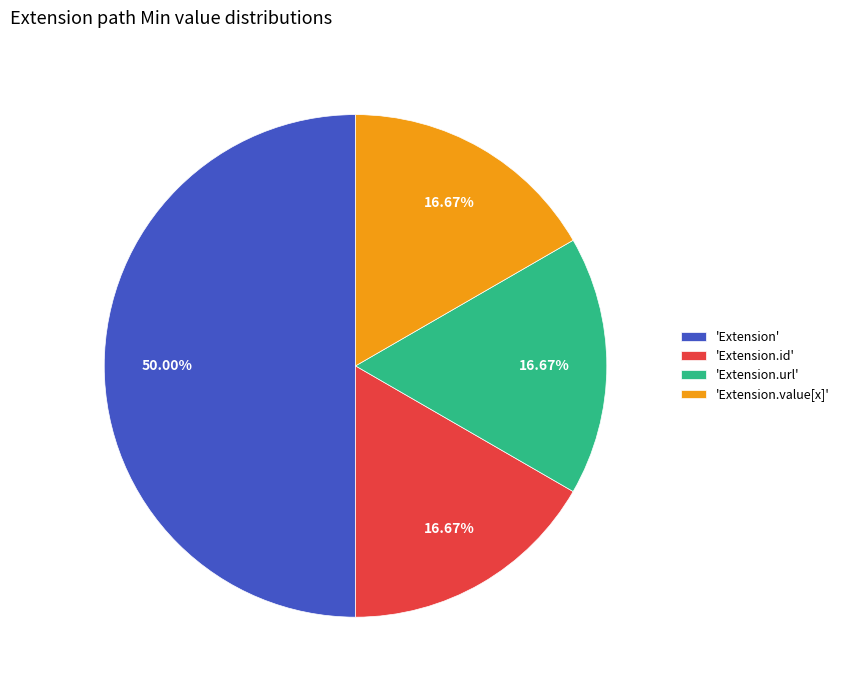

Does 'Extension.url' represent more than half of the total?

No